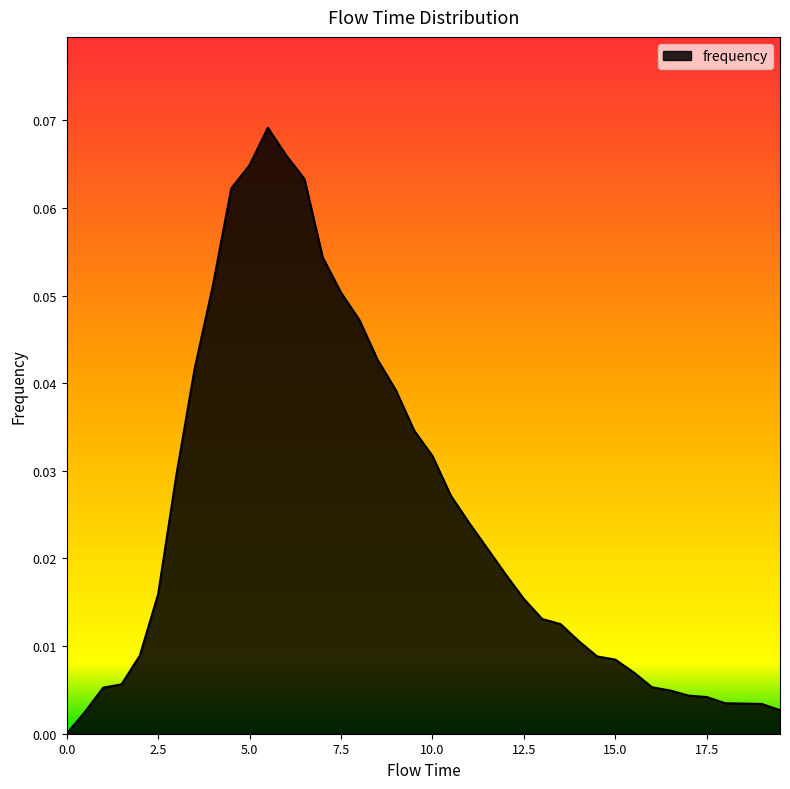

Does the chart have visible grid lines?

No